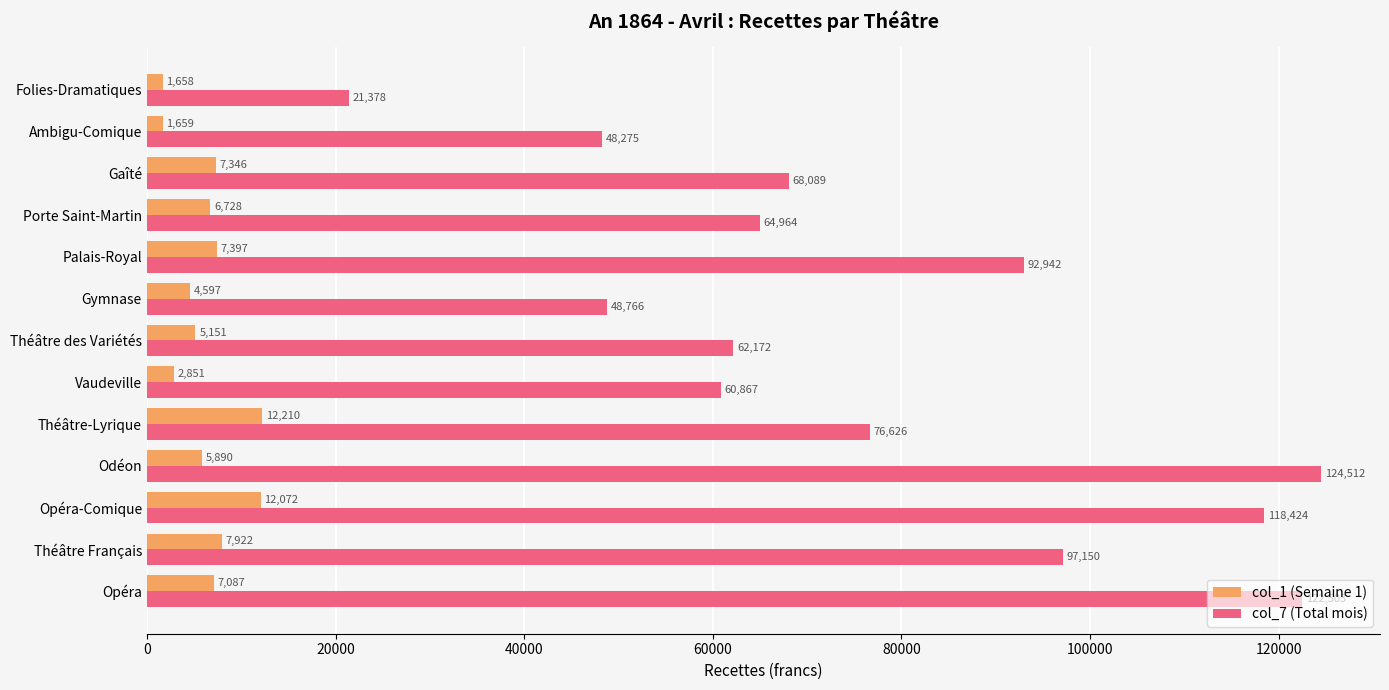

List the labels in order of col_7 (Total mois) value, smallest first.

Folies-Dramatiques, Ambigu-Comique, Gymnase, Vaudeville, Théâtre des Variétés, Porte Saint-Martin, Gaîté, Théâtre-Lyrique, Palais-Royal, Théâtre Français, Opéra-Comique, Opéra, Odéon